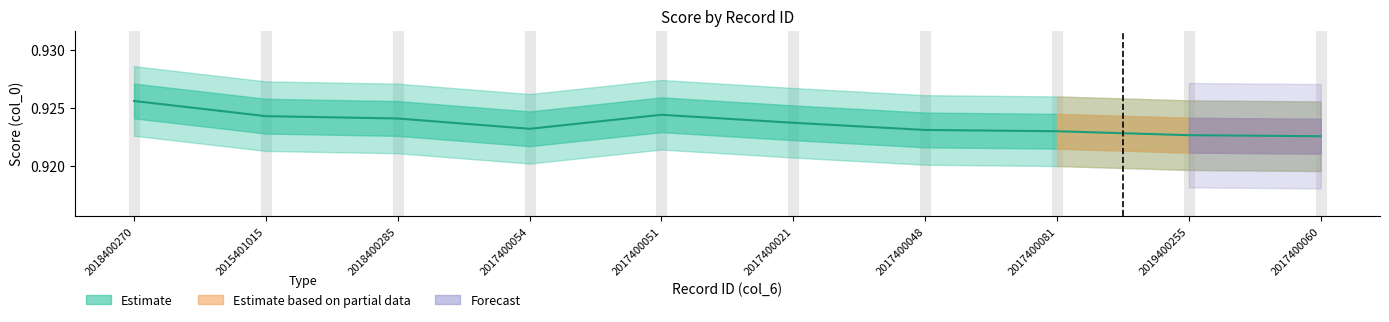

Reading left to right, what are all the values shown in this chart?

0.9	0.9	0.9	0.9	0.9	0.9	0.9	0.9	0.9	0.9